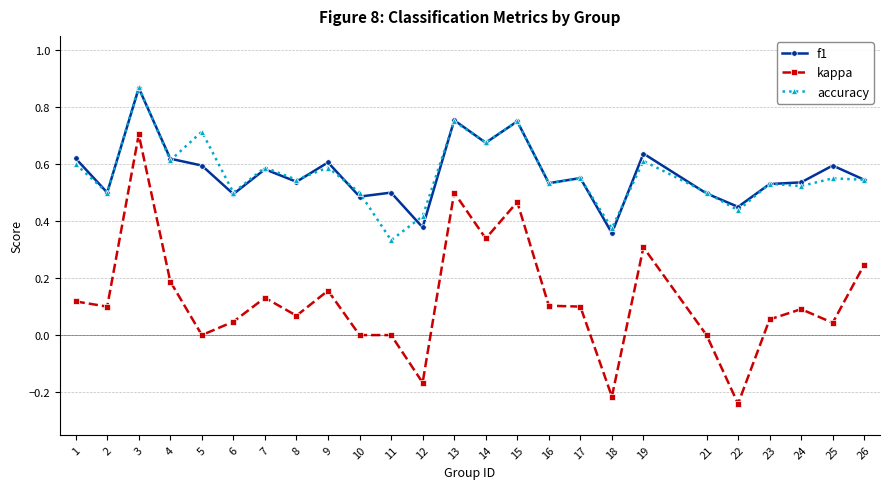

True or false: f1 and kappa intersect in this chart.

False